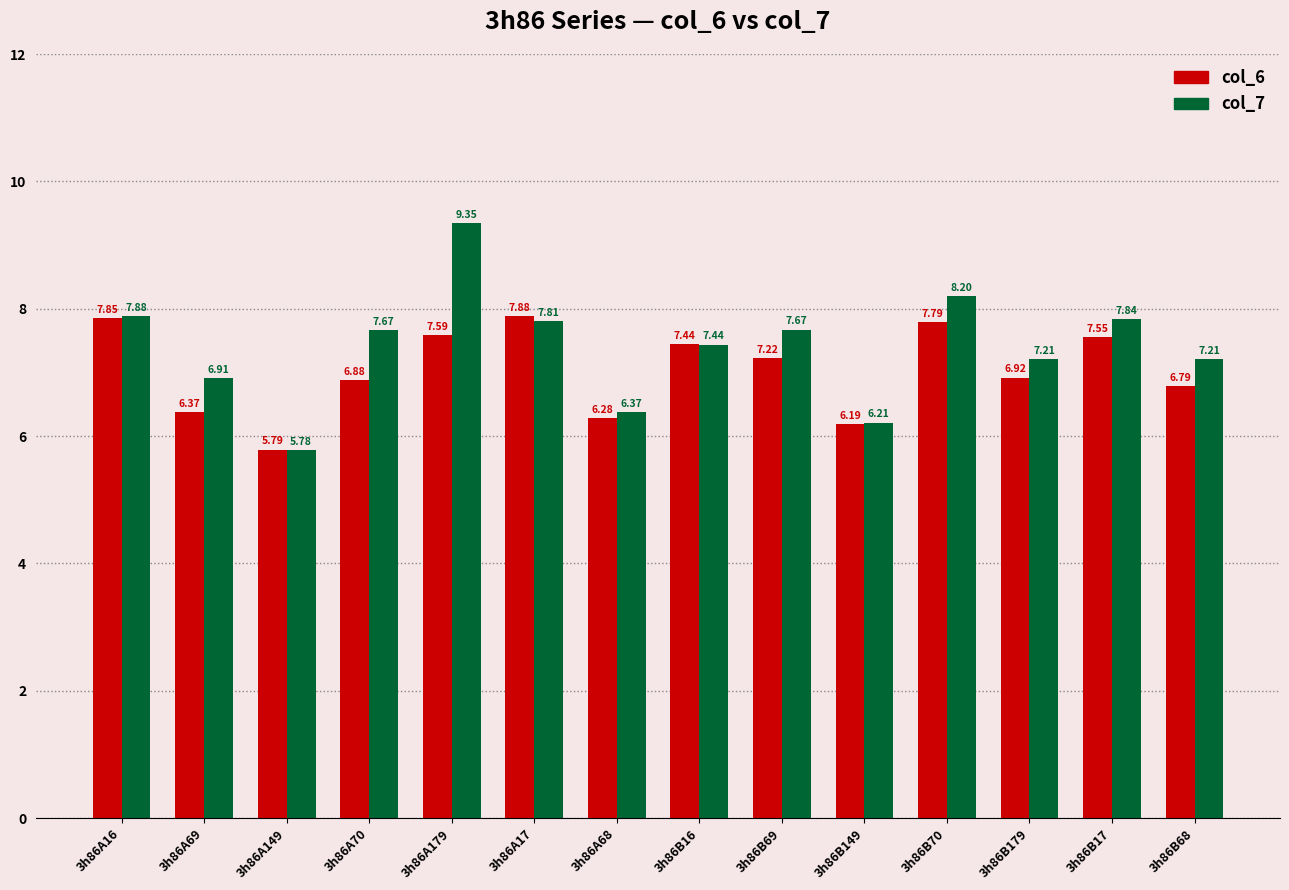

What are all the series names shown in the legend?

col_6, col_7